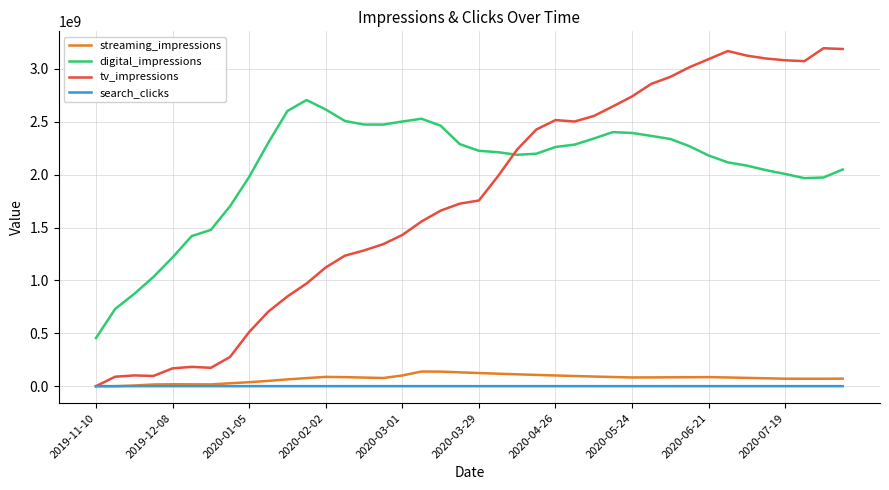

True or false: search_clicks and digital_impressions intersect in this chart.

False